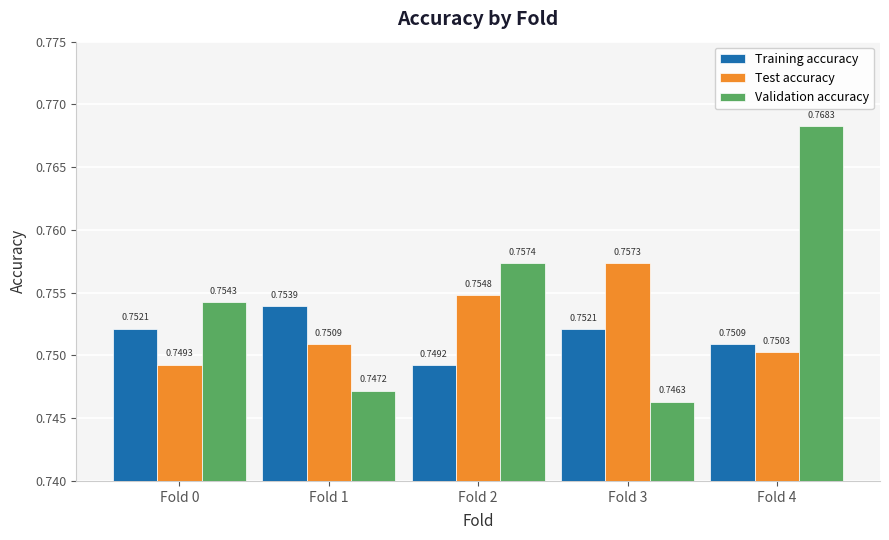

Which series has the widest spread of values?

Validation accuracy